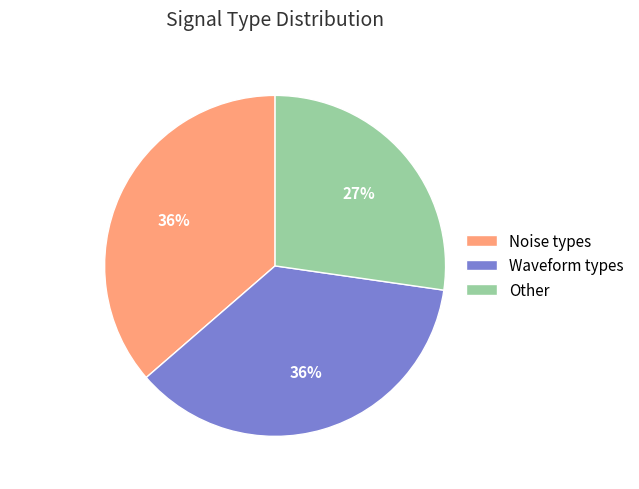

Is it true that Noise types is 36% of the pie?

True